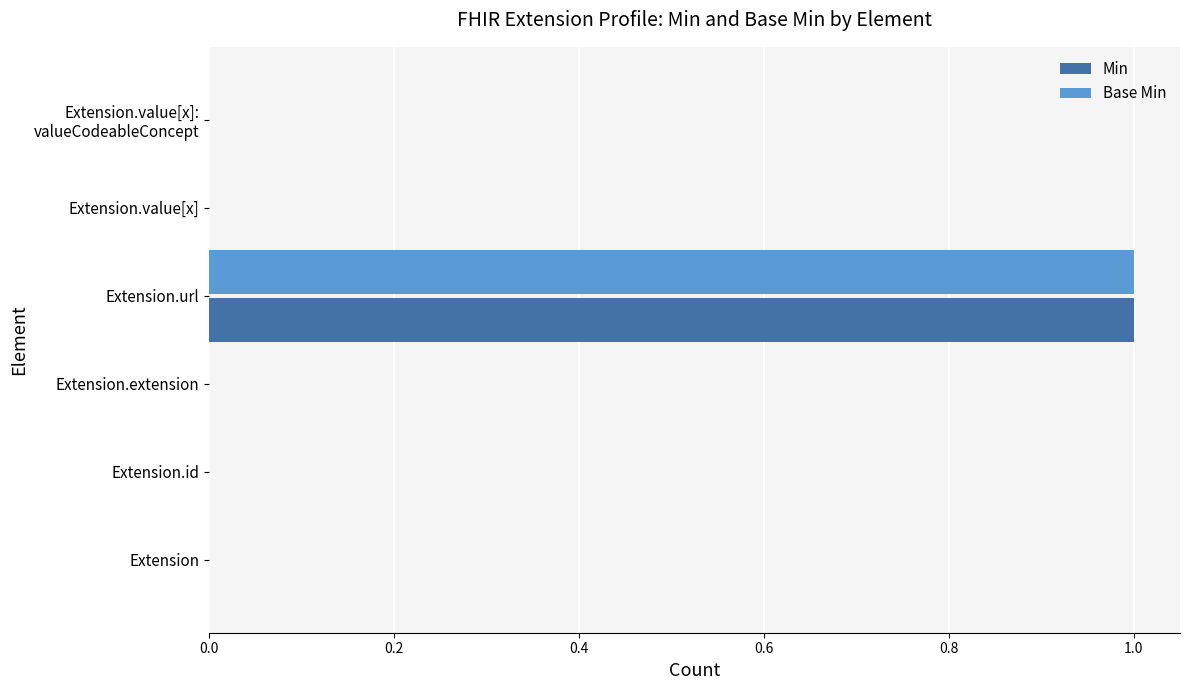

At which category is the sum across all series the highest?

Extension.url